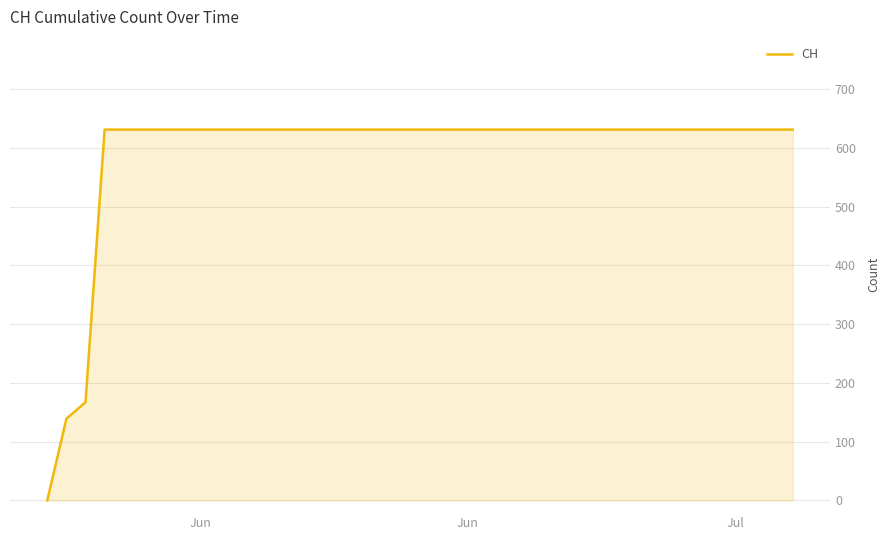

Does the chart display data point markers on the line(s)?

No